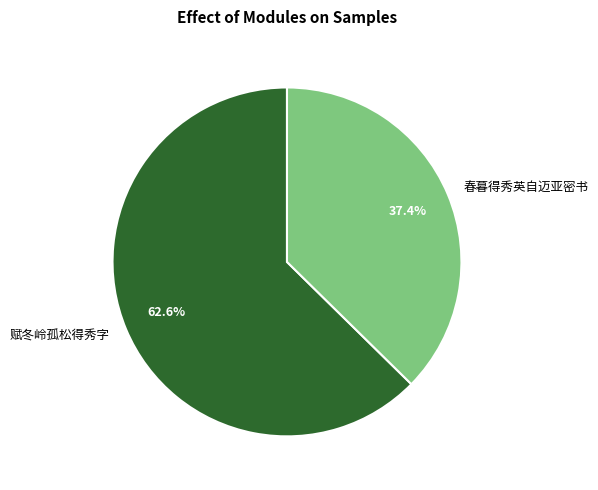

Which slice represents more than half of the pie?

赋冬岭孤松得秀字